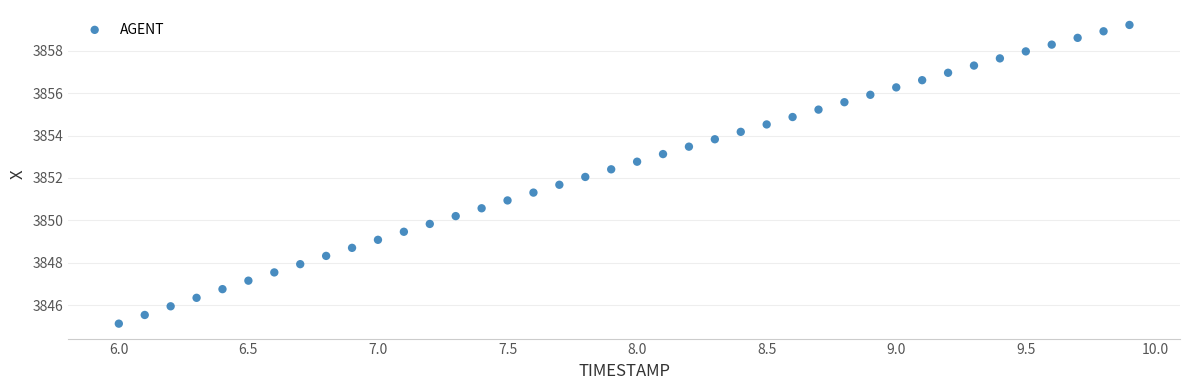

What is the range of Y values (max minus min)?

14.1